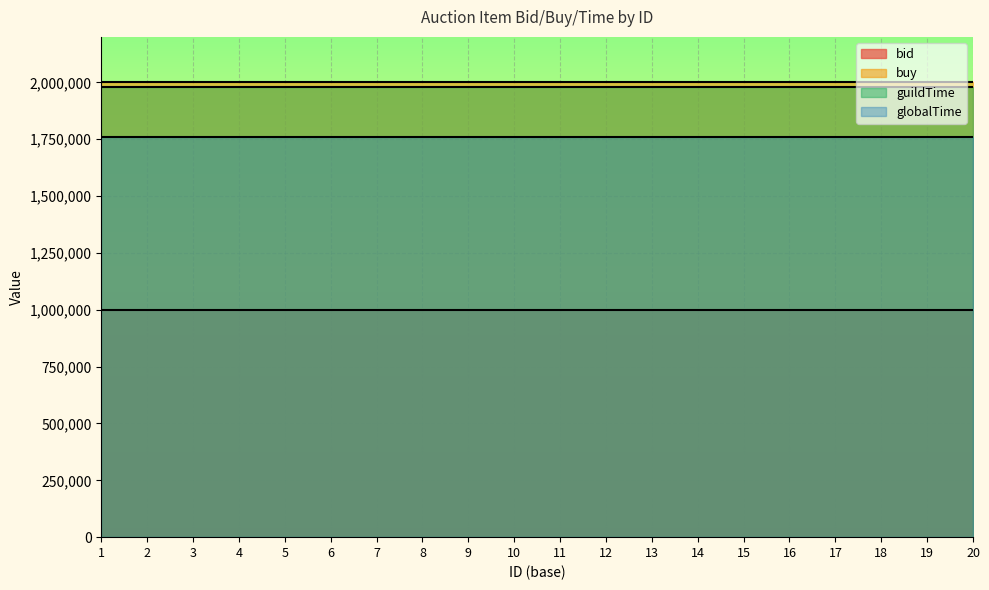

True or false: bid and guildTime cross at least once.

False